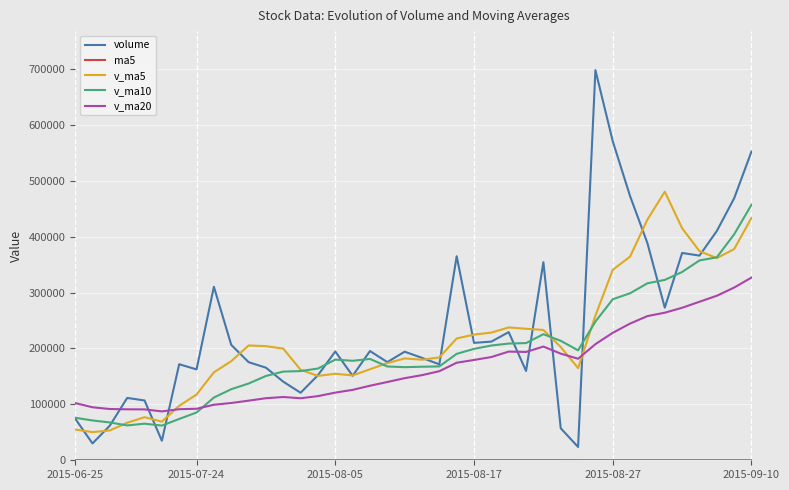

Which series ends up on top after the final intersection of volume and v_ma20?

volume